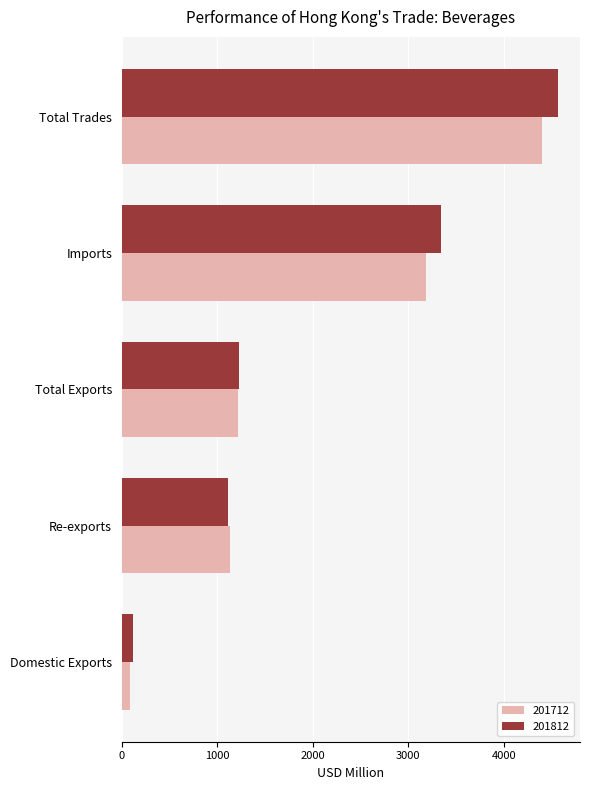

What is the total value across all series at Domestic Exports?

200.3